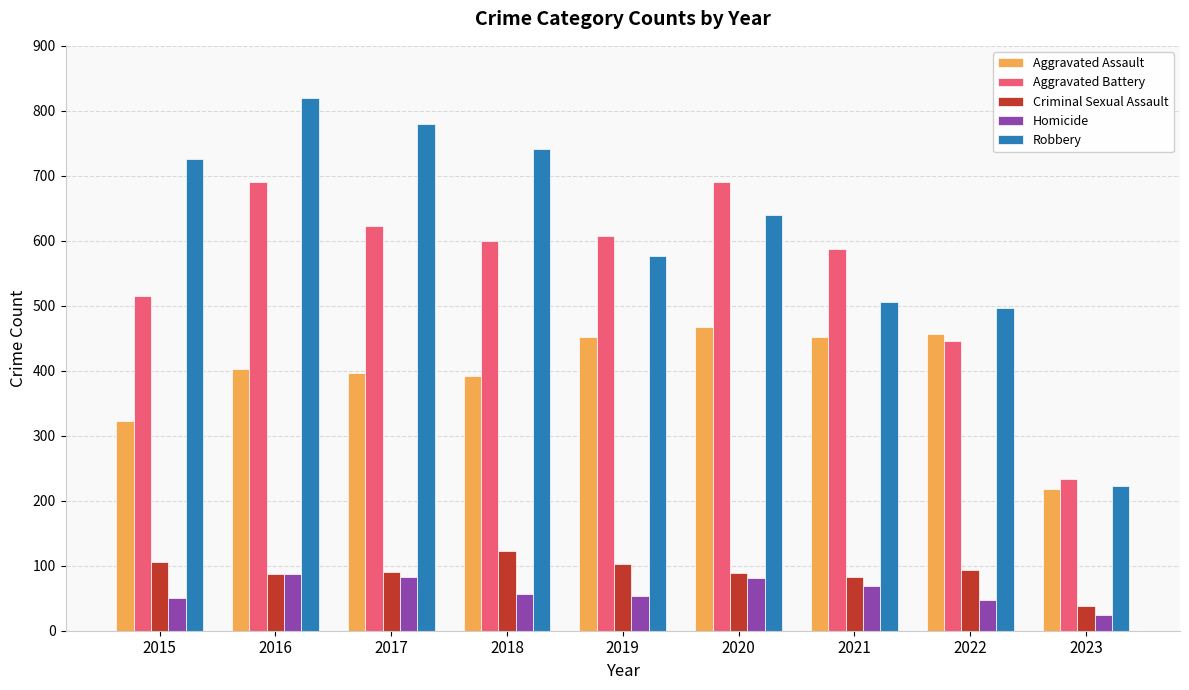

What is the total value across all series at 2023?

735